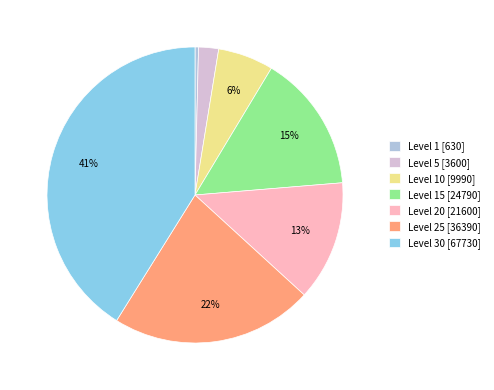

Which has a higher value, Level 5 [3600] or Level 1 [630]?

Level 5 [3600]